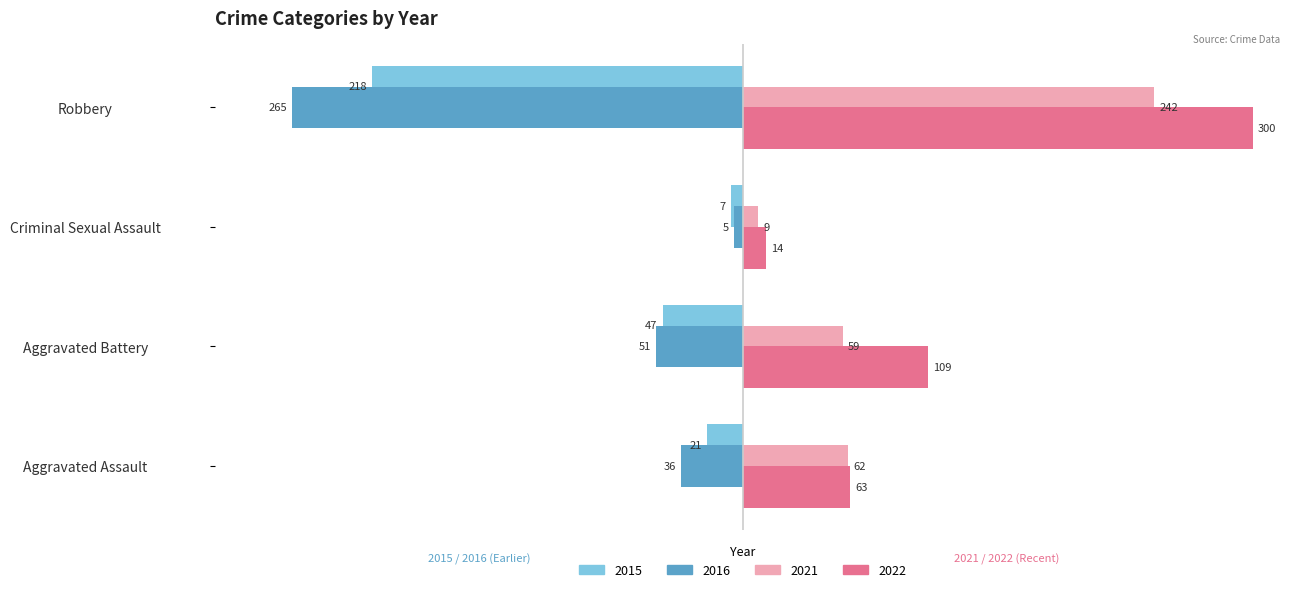

What is the average value of the 2016 series?

-89